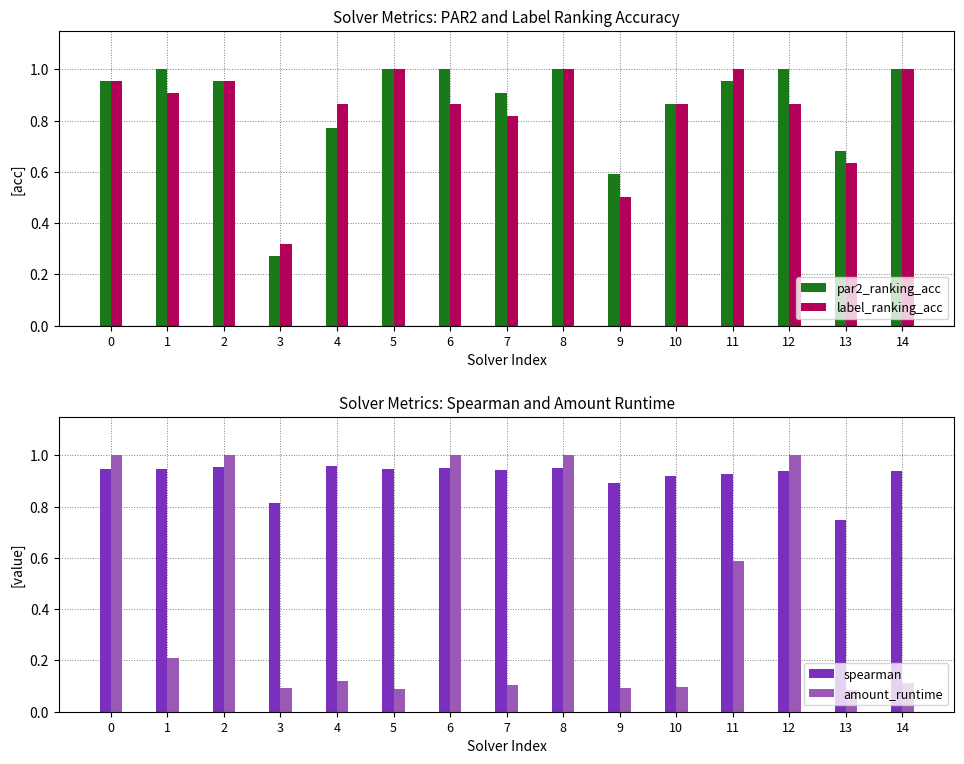

What is the maximum value shown in the chart?

1.0